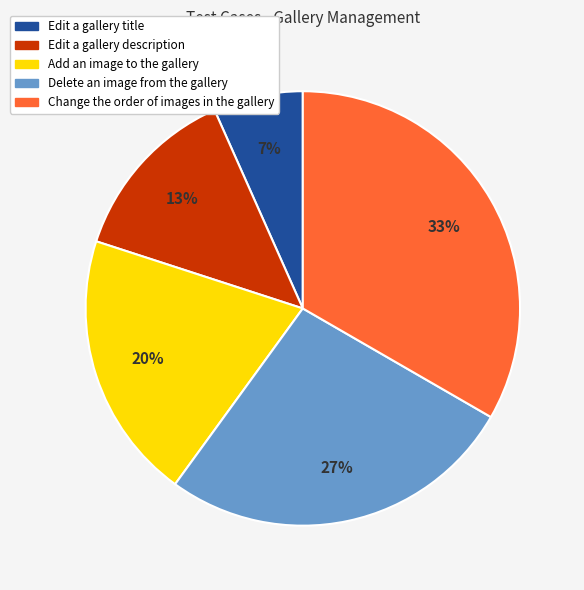

How many segments does this pie chart have?

5